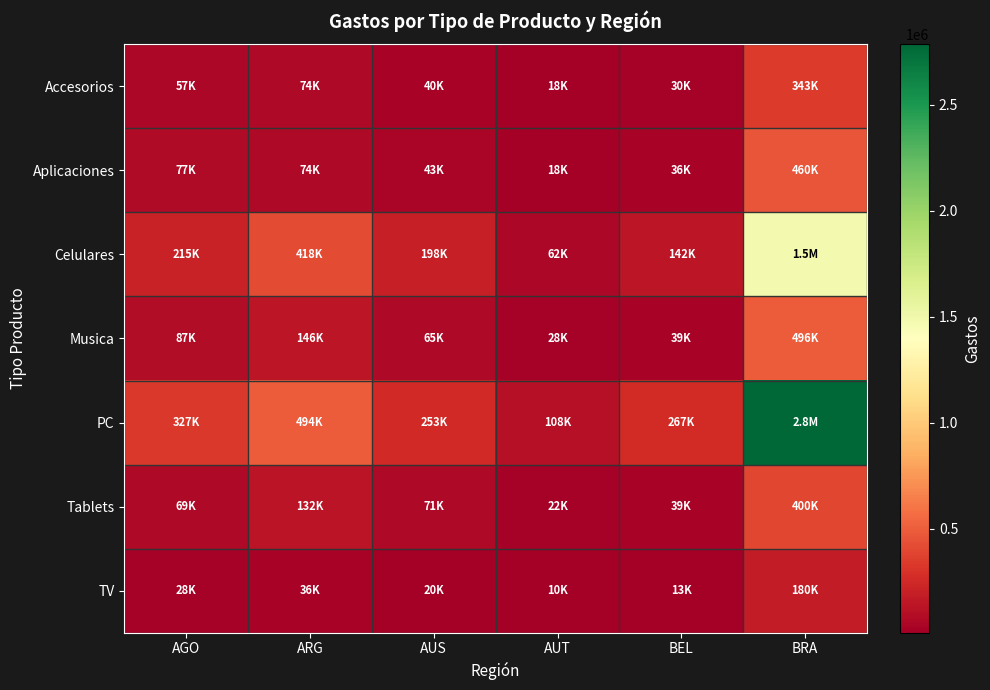

What is the difference between the highest and lowest values at AUT?

98270.9